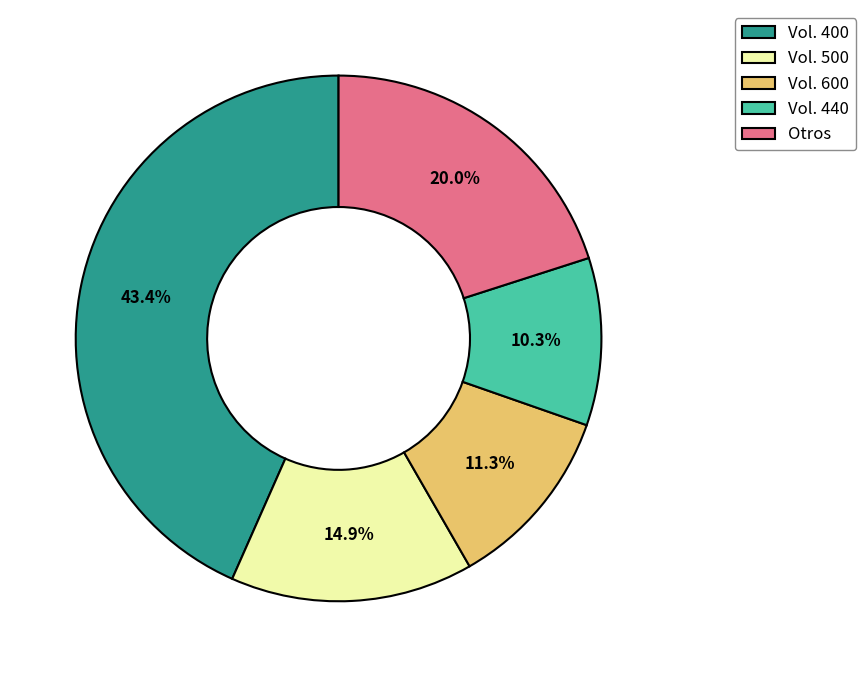

How many slices are in this pie chart?

5